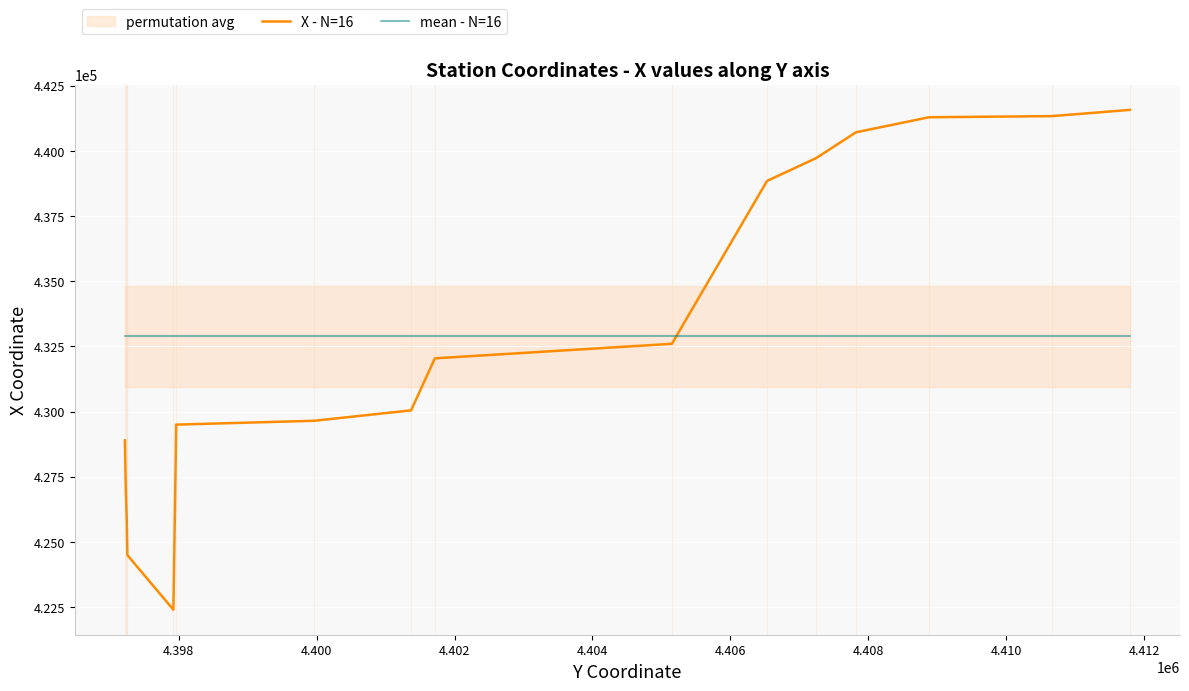

How many times do mean - N=16 and X - N=16 cross each other?

1